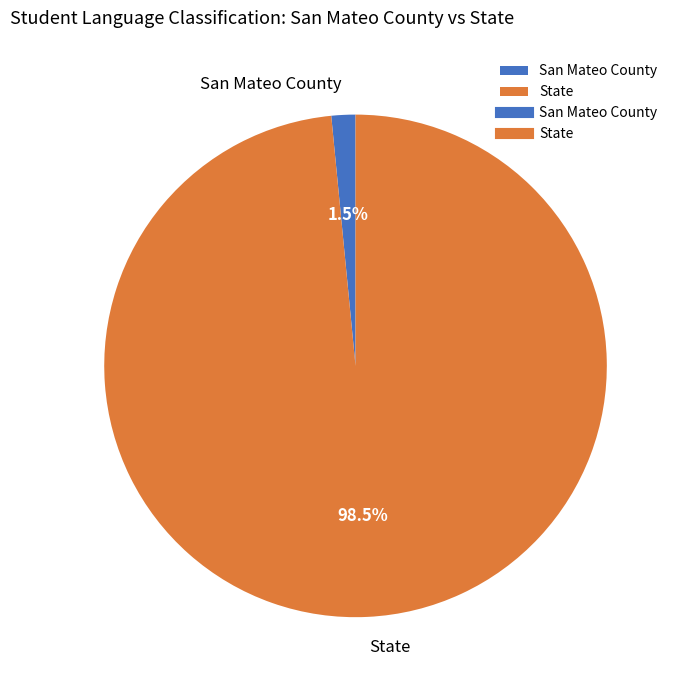

Which has a higher value, San Mateo County or State?

State